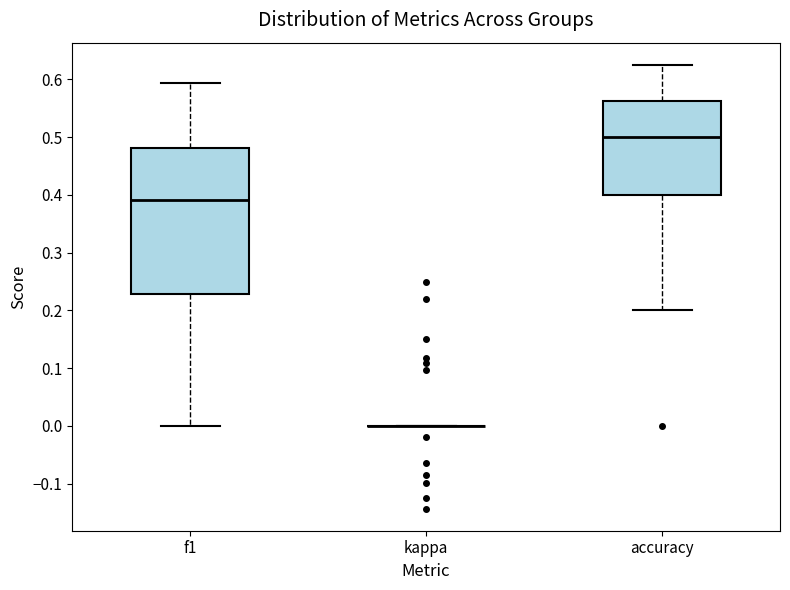

Where does the lower whisker of the box for f1 end on the y-axis? The values are not printed on the chart, so give them approximately, as read against the axis.

0.00